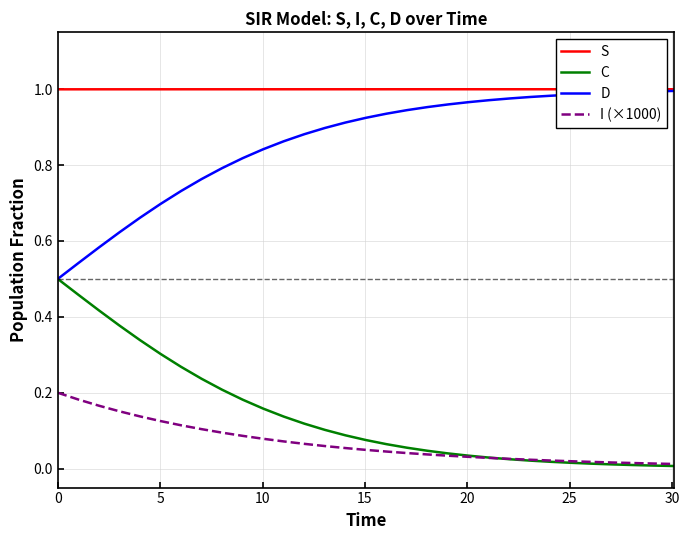

Which series has the largest total across all categories?

S